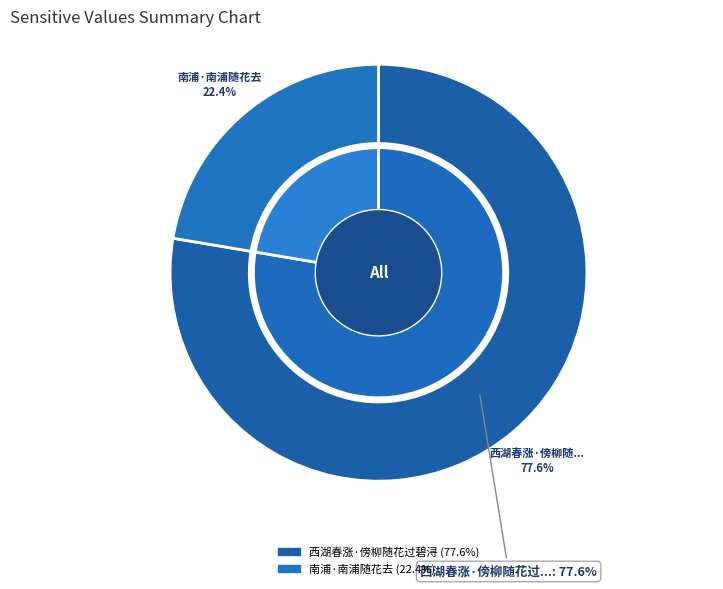

To the nearest percent, what percentage of the pie is 南浦·南浦随花去?

22%